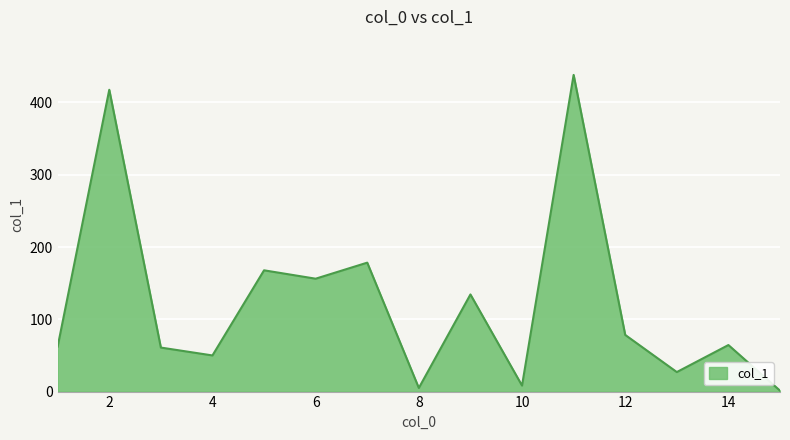

What is the difference between the maximum and minimum values?

436.9